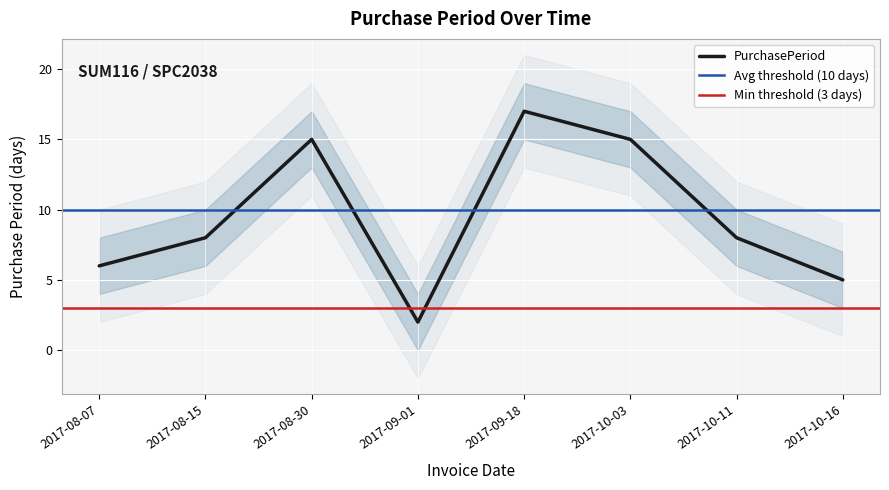

How many lines are shown in the chart?

1